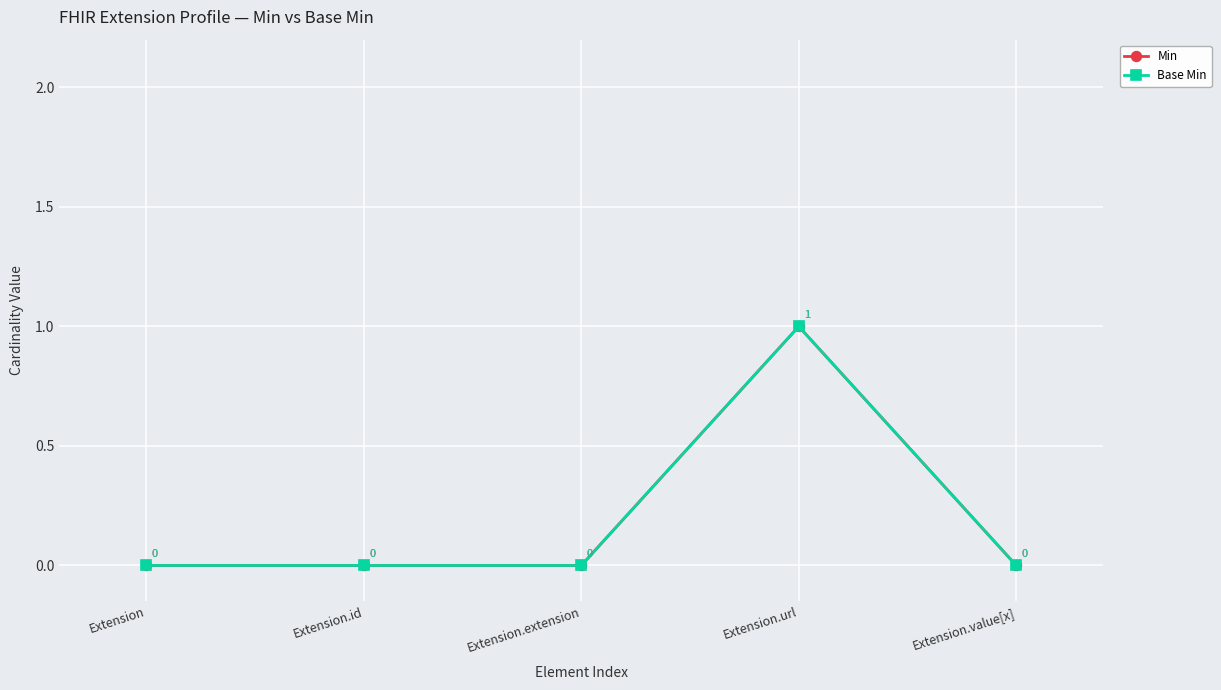

Does the chart display data point markers on the line(s)?

Yes